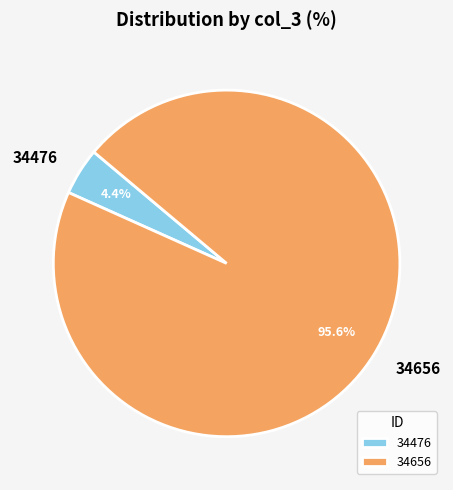

Rank the categories by value from lowest to highest.

34476, 34656